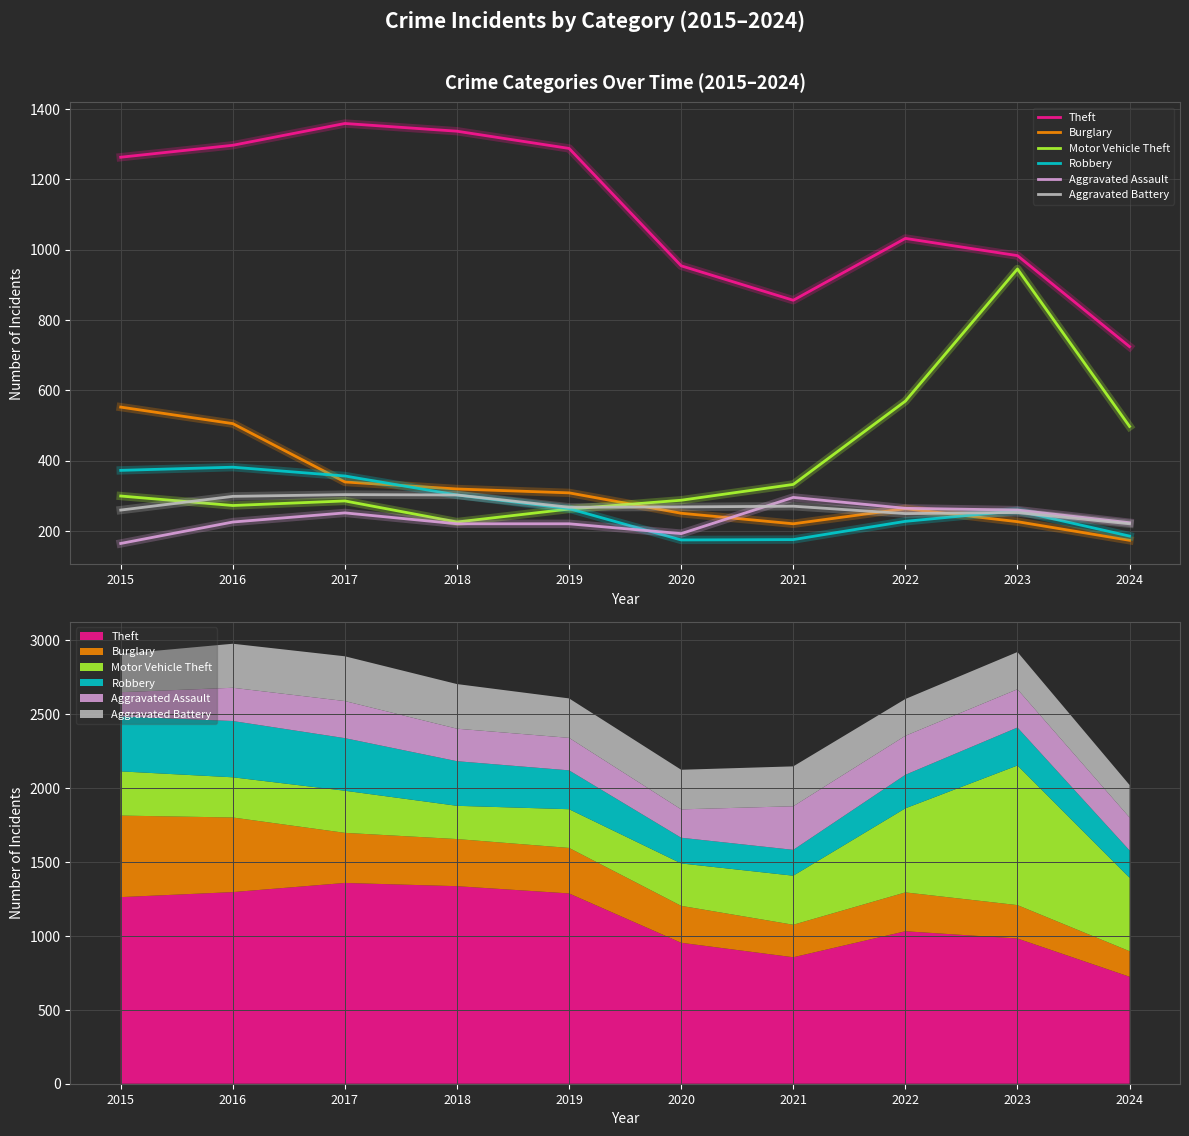

Does the chart have visible grid lines?

Yes